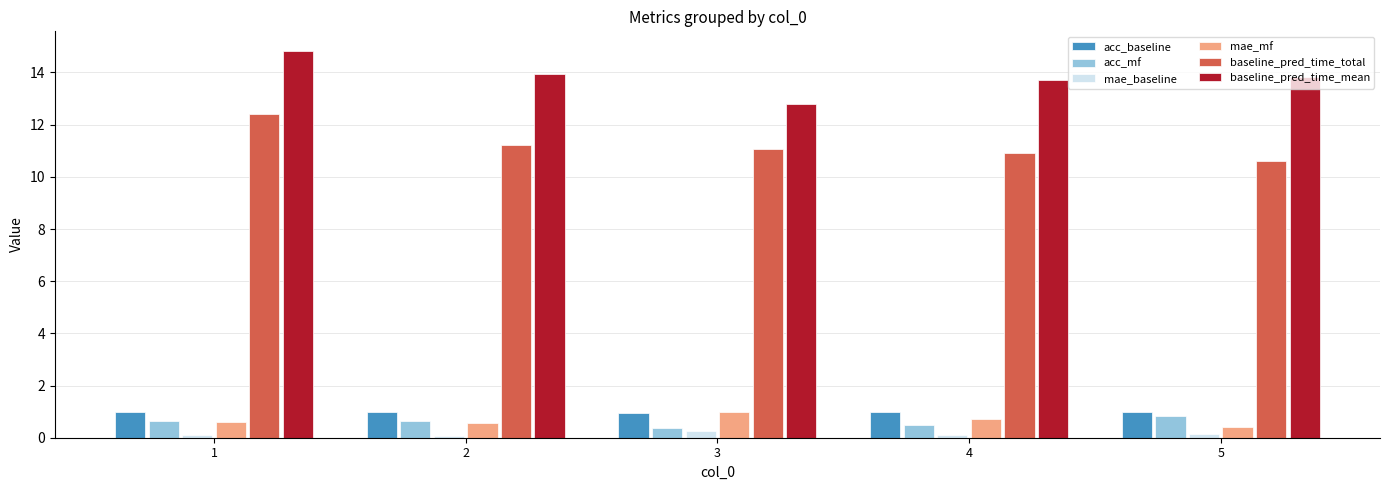

What is the difference between the highest and lowest values at 5?

13.7